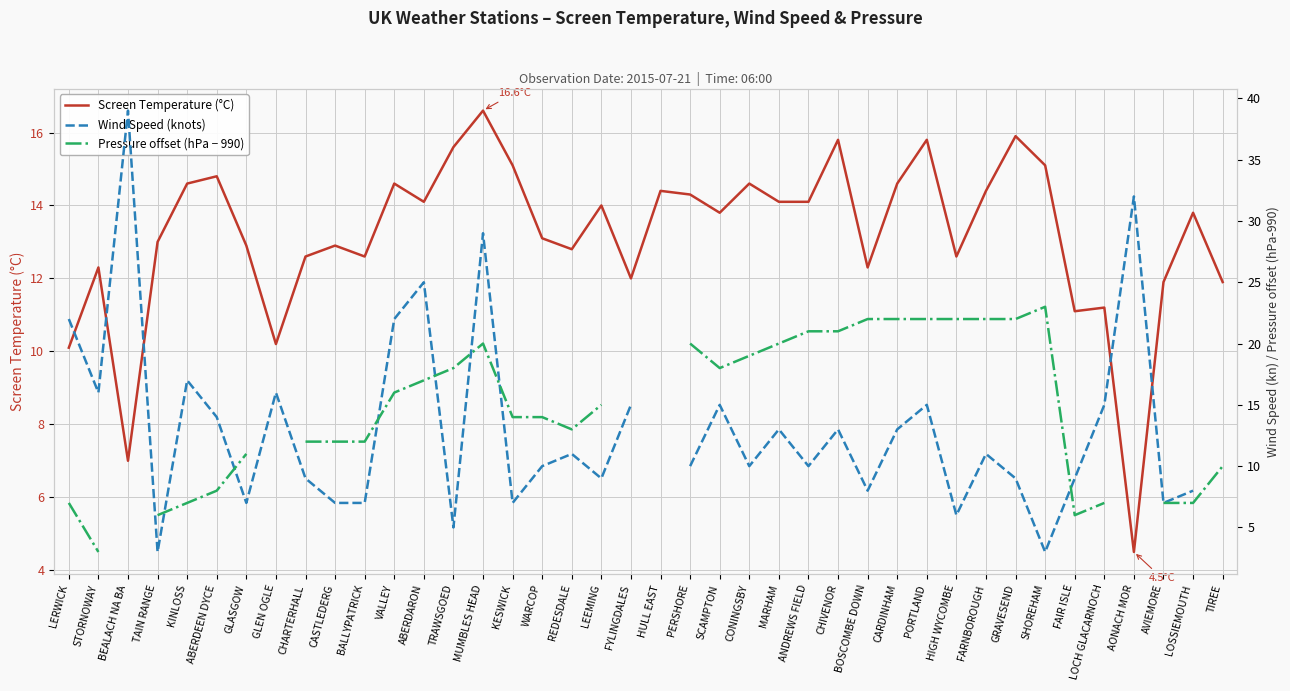

The Pressure offset (hPa − 990) series shows 33.2 at SHOREHAM. True or false?

False